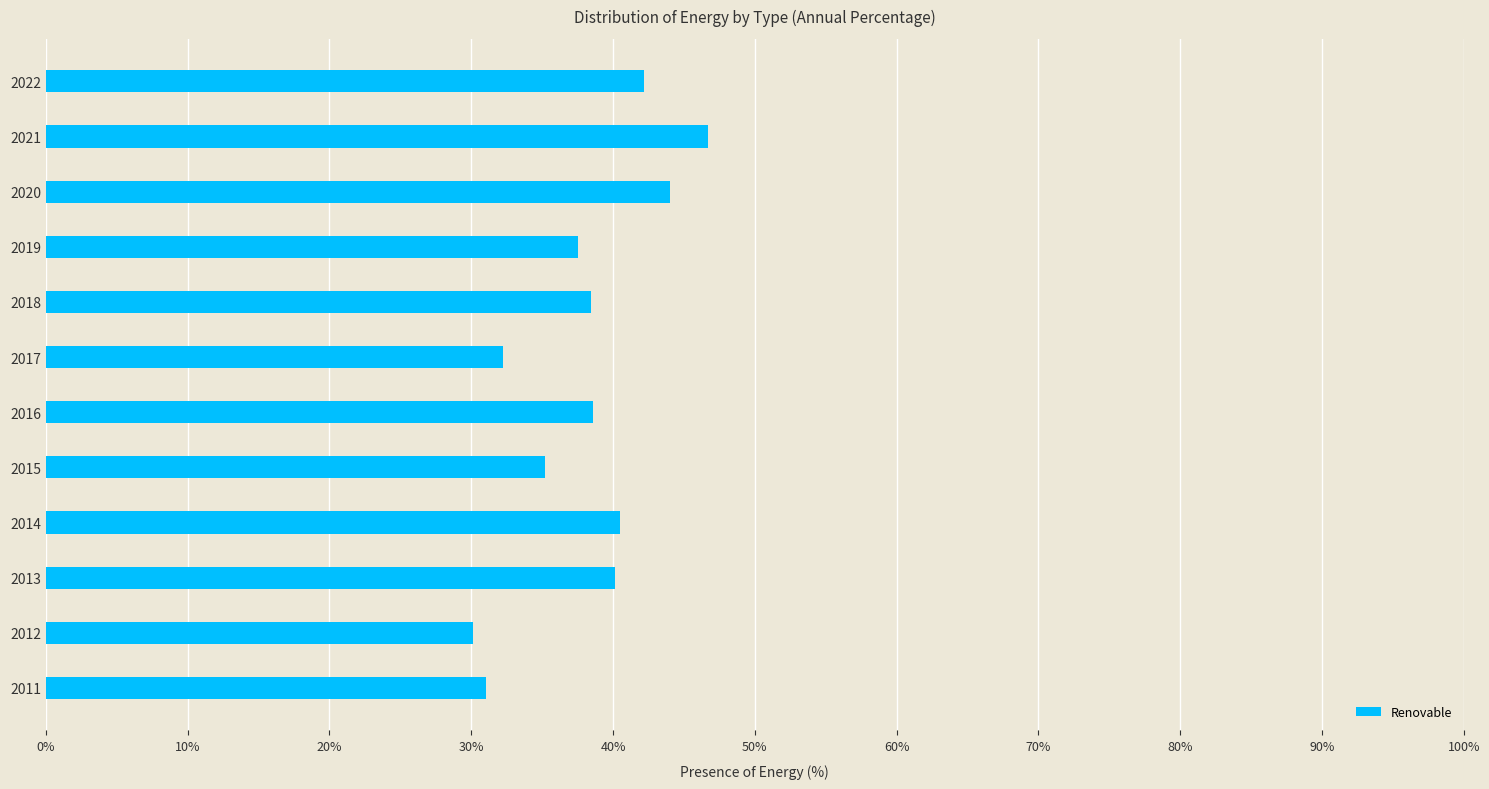

Are the bars horizontal?

Yes